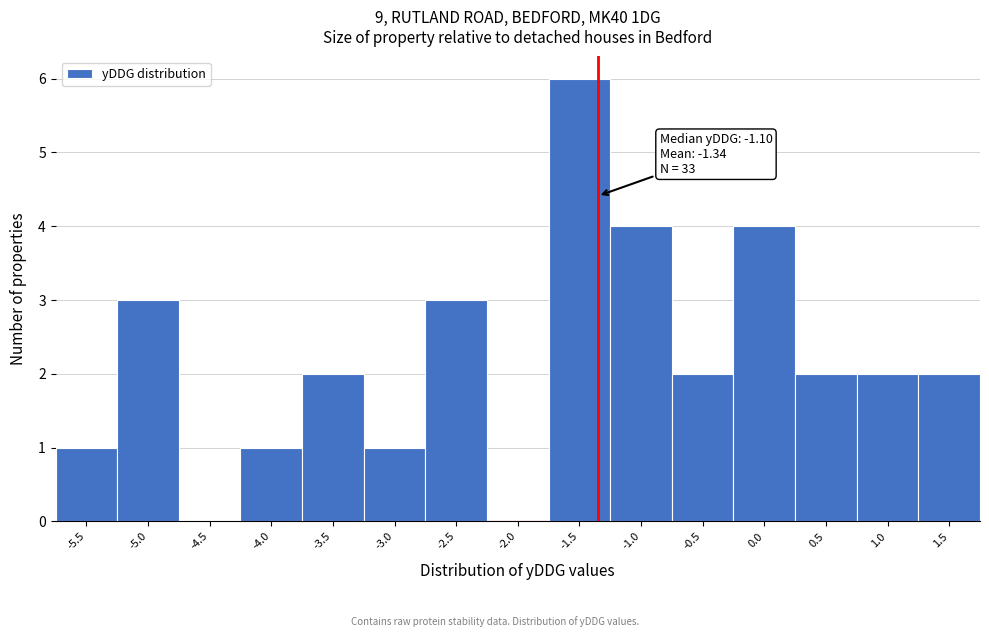

Reading left to right, extract all data points from this chart.

-5.5=1	-5.0=3	-4.5=0	-4.0=1	-3.5=2	-3.0=1	-2.5=3	-2.0=0	-1.5=6	-1.0=4	-0.5=2	0.0=4	0.5=2	1.0=2	1.5=2